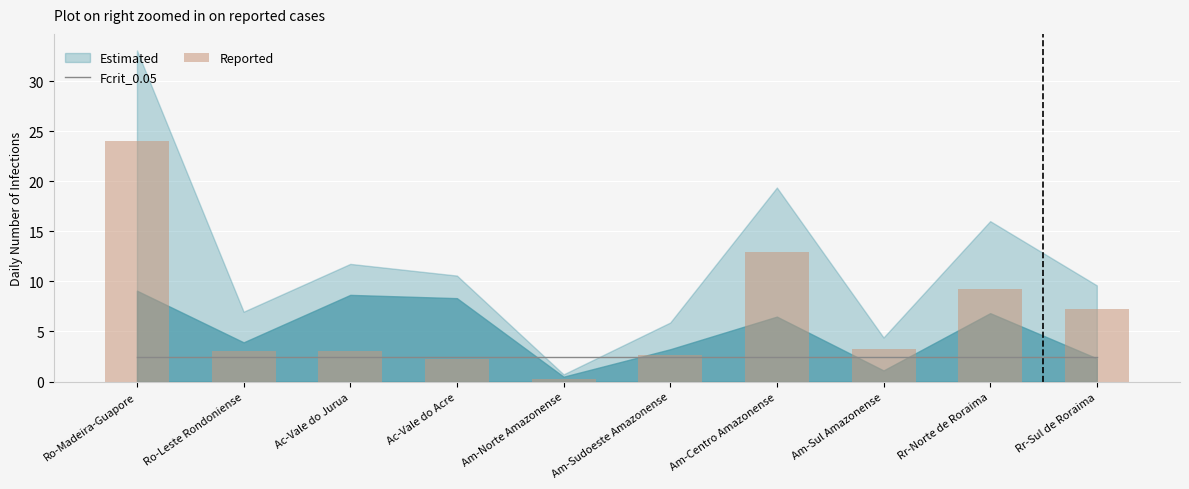

Does the chart contain any negative values?

No